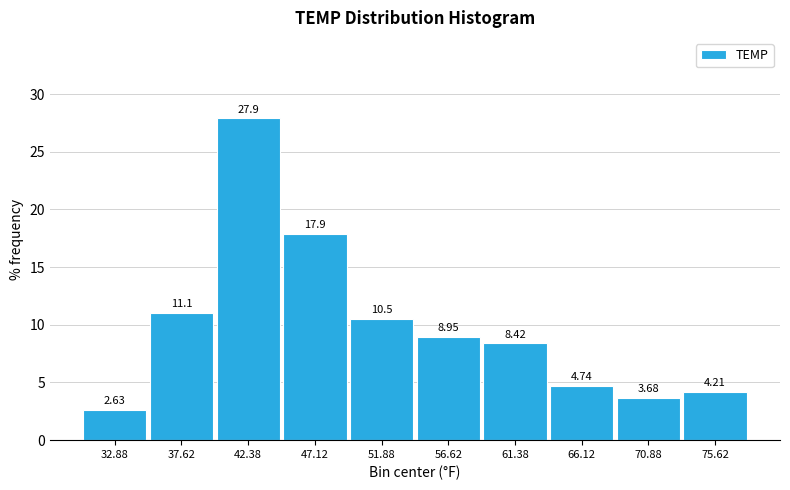

Over which range of the x-axis is the bar tallest?

40.00 to 44.75